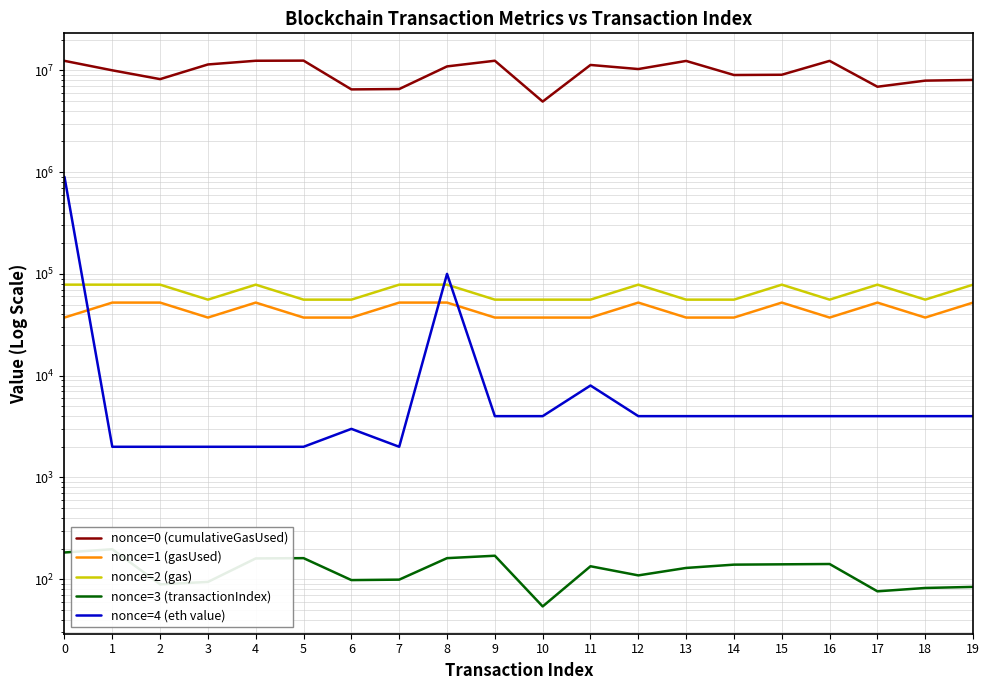

Is it true that nonce=1 (gasUsed) equals 37215 at 3?

True